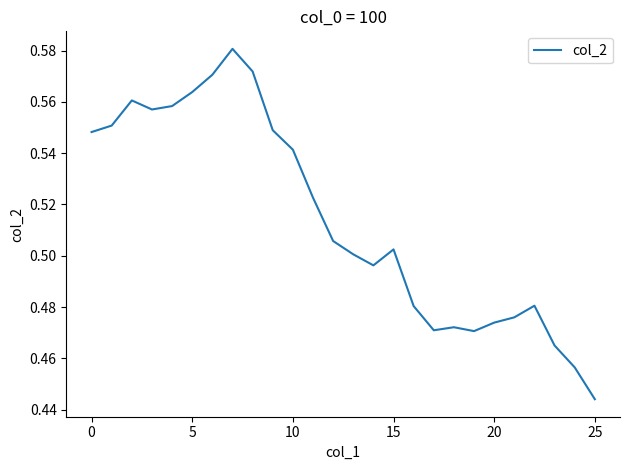

How many lines are shown in the chart?

1